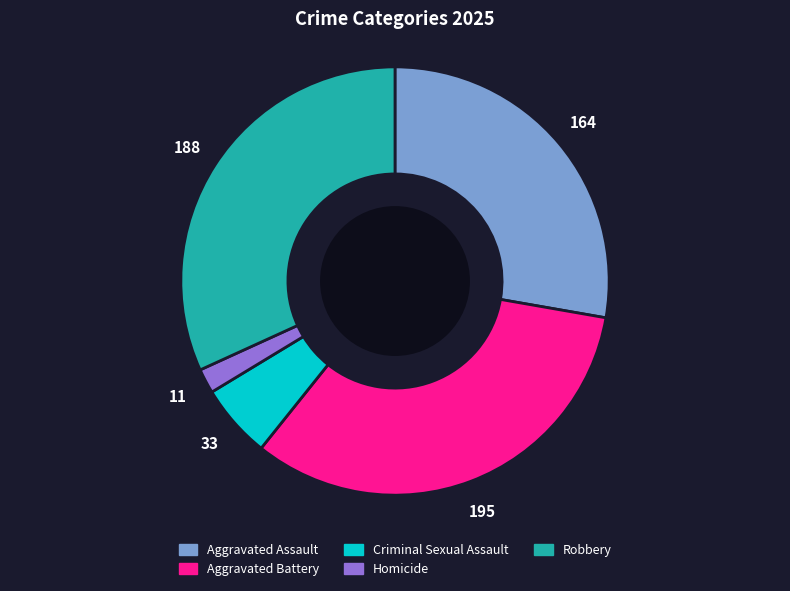

Do Homicide and Aggravated Assault together represent more than half of the pie?

No